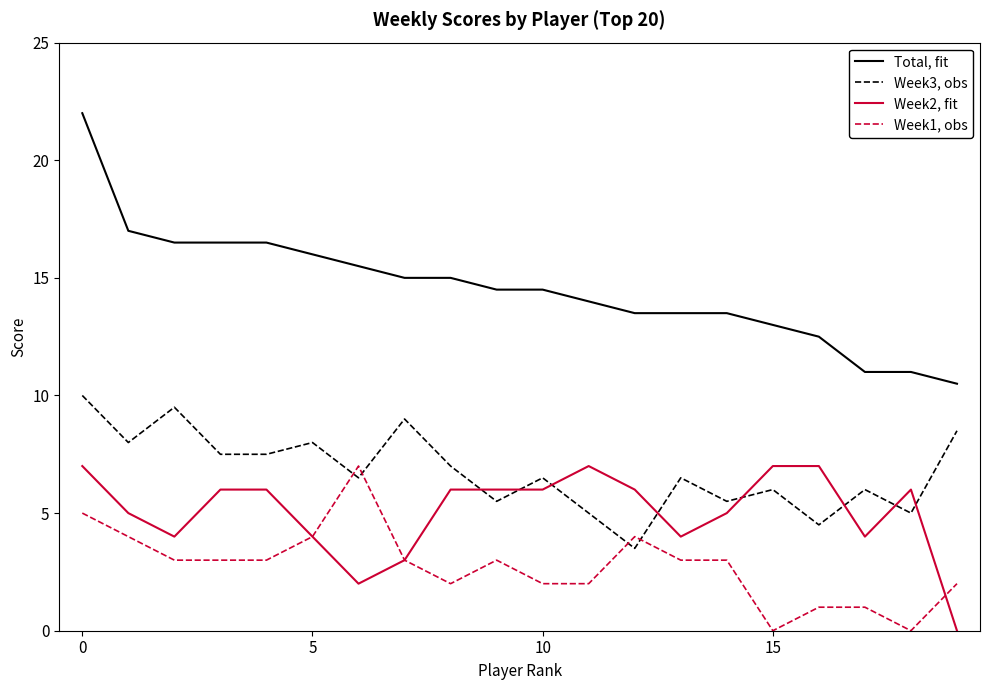

What is the highest value of the Week3, obs series?

10.0